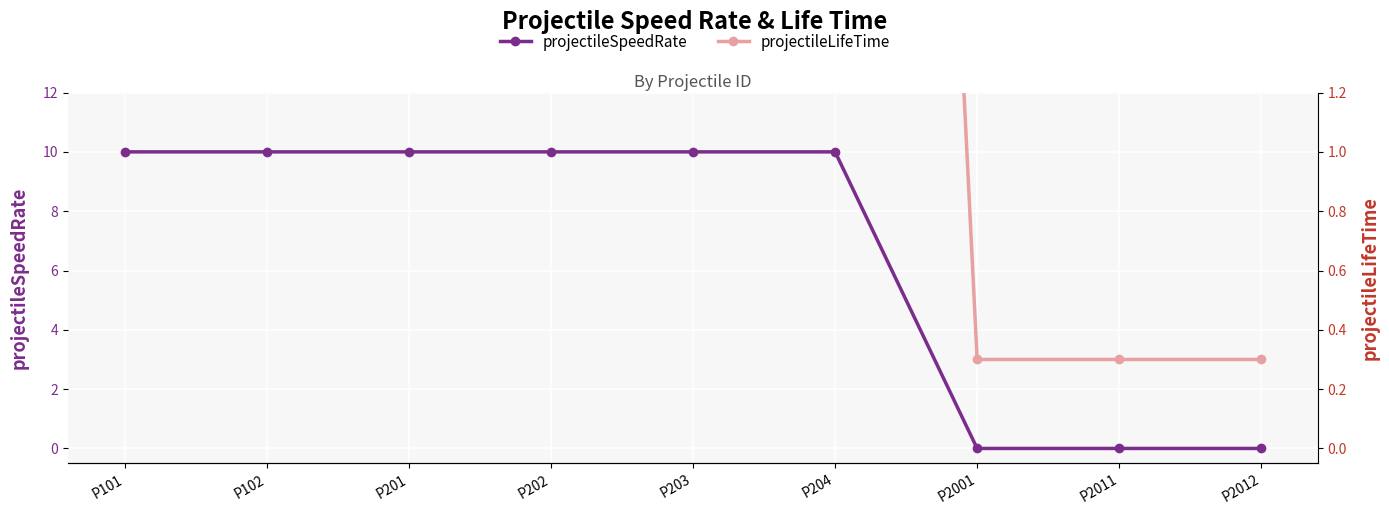

What is the difference between the maximum and minimum values in the projectileLifeTime series?

9.7